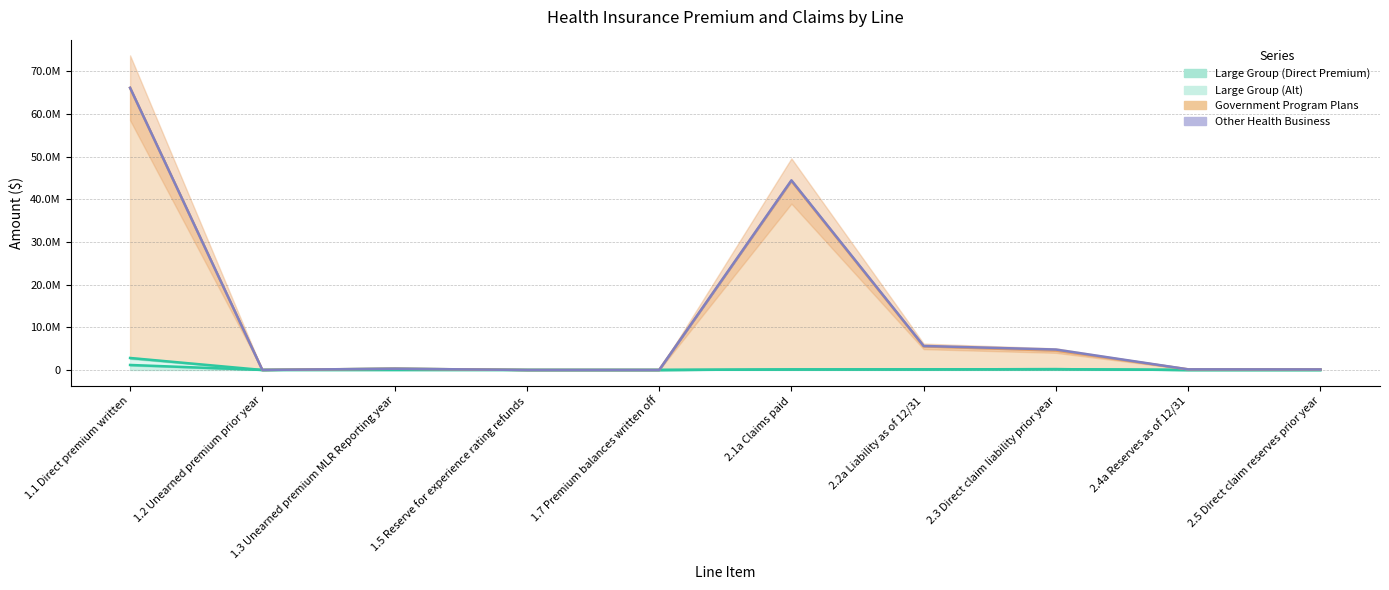

What is the total value across all series at 2.5 Direct claim reserves prior year?

132429.5